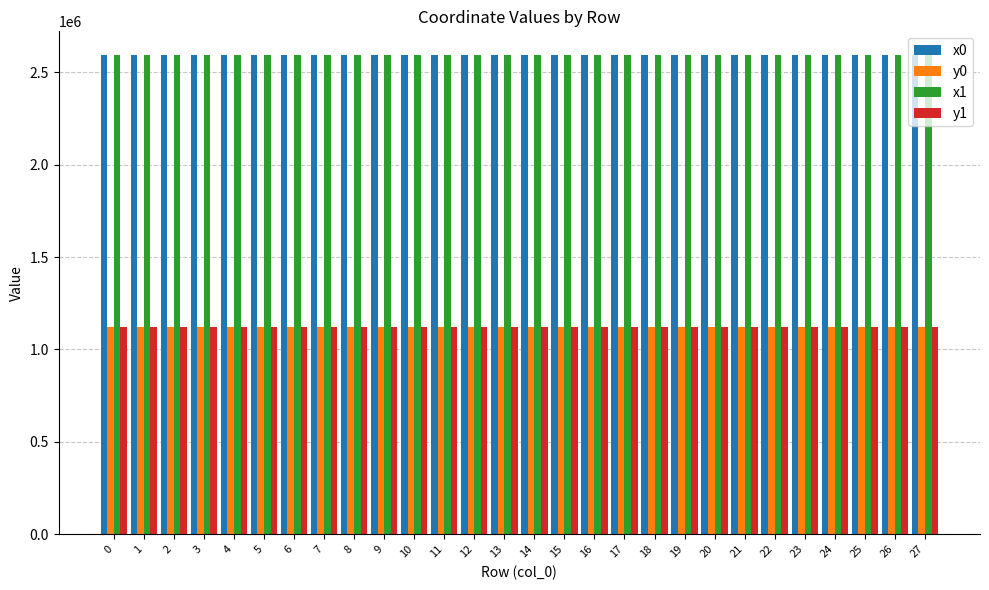

What is the difference between the maximum and minimum values in the x1 series?

238.4